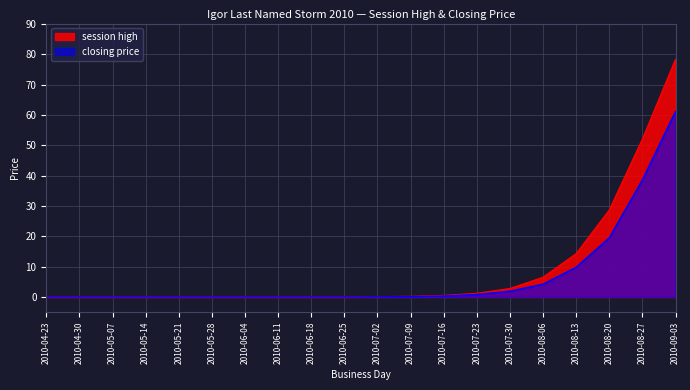

True or false: session high and closing price cross at least once.

False